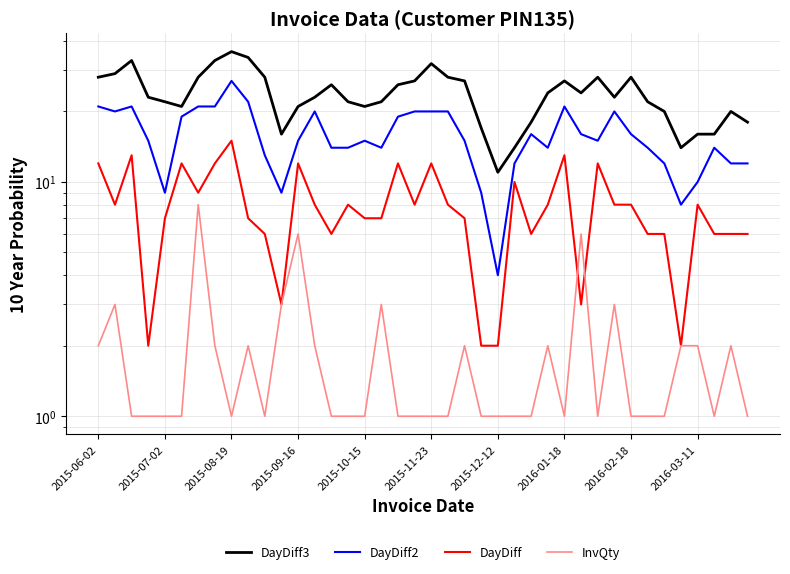

In DayDiff2, how many points are lower than both neighbors (excluding endpoints)?

8